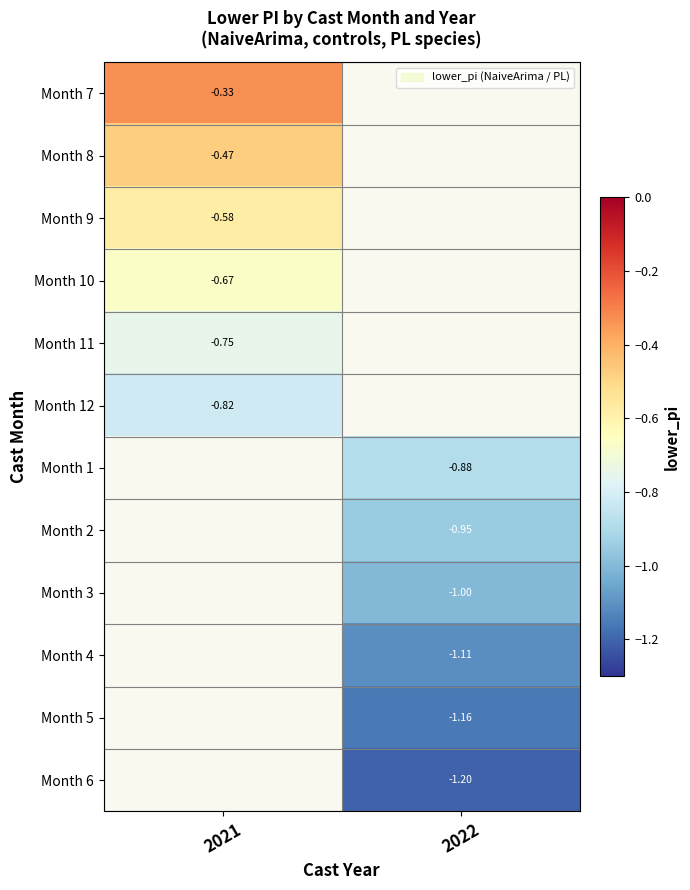

How many series are shown in this chart?

12